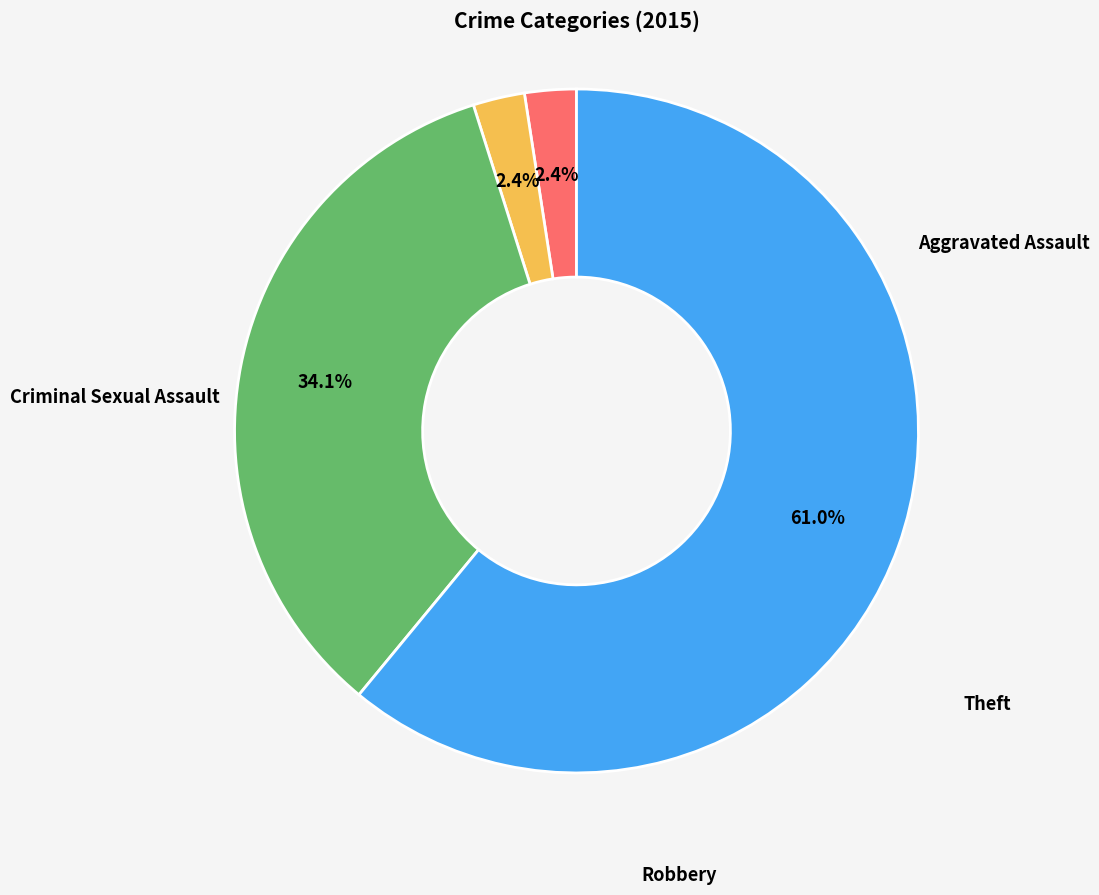

What is the largest slice in the pie chart?

Theft